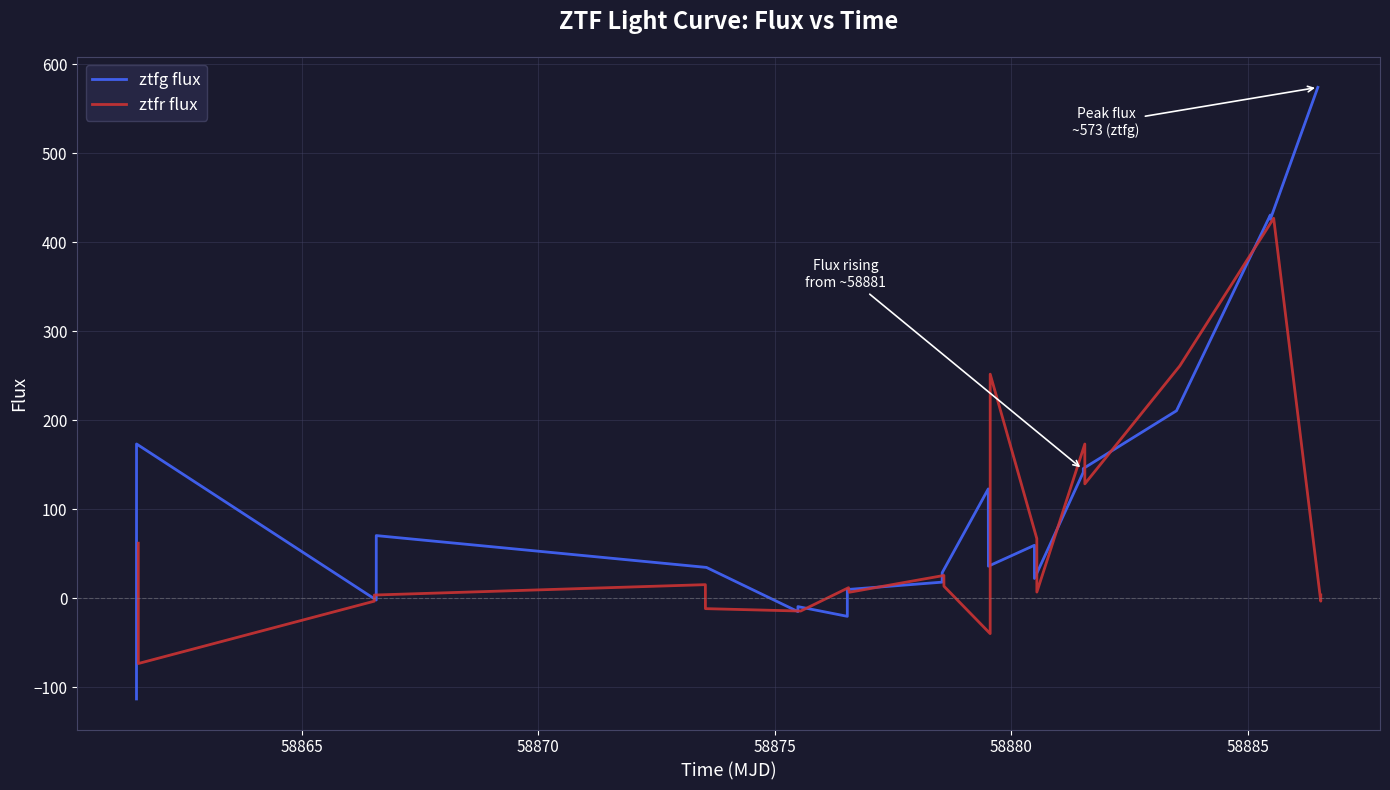

What is the maximum value for ztfg flux?

573.9